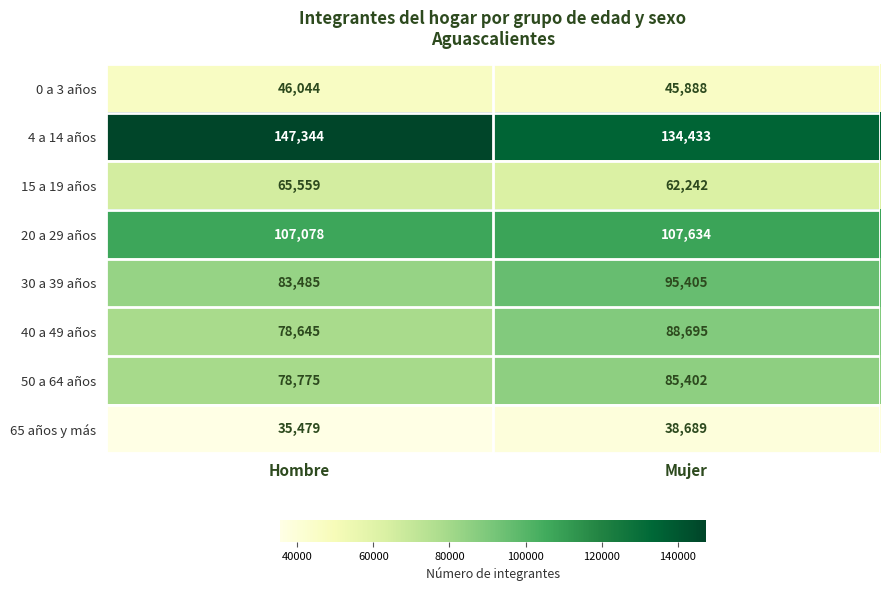

Which series has the largest total across all categories?

4 a 14 años